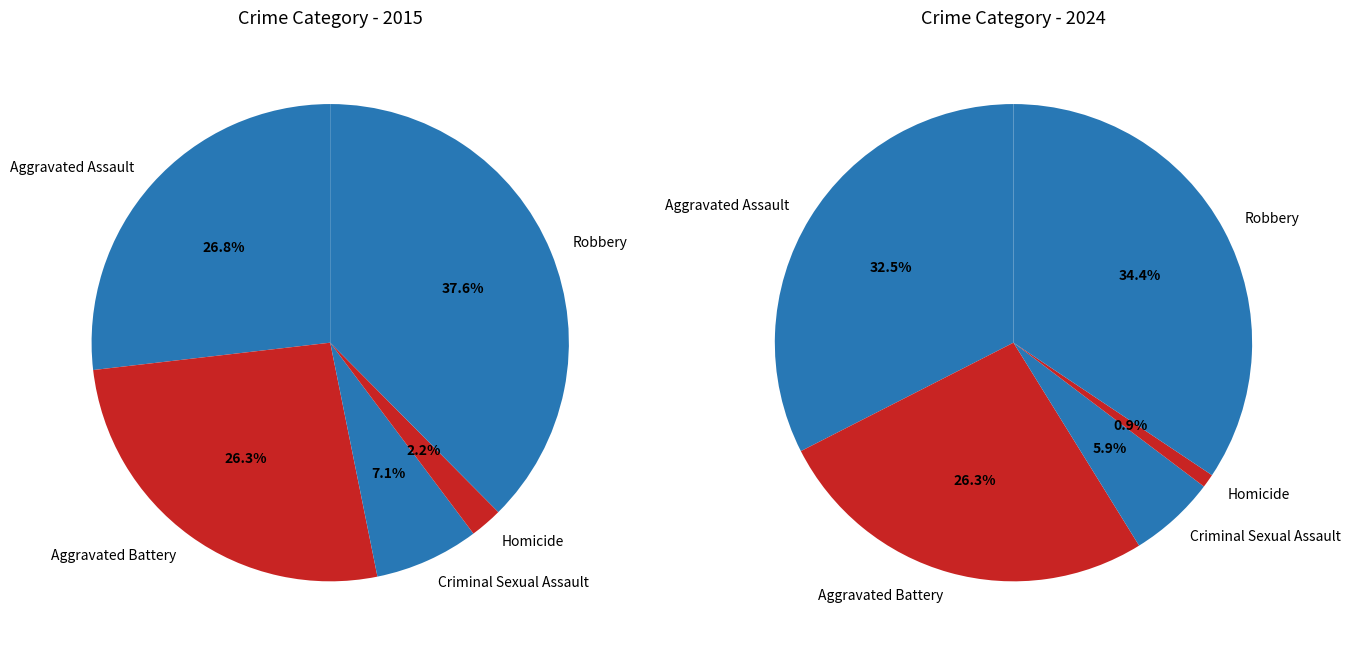

To the nearest percent, what is the combined percentage of Robbery and Aggravated Assault?

67%